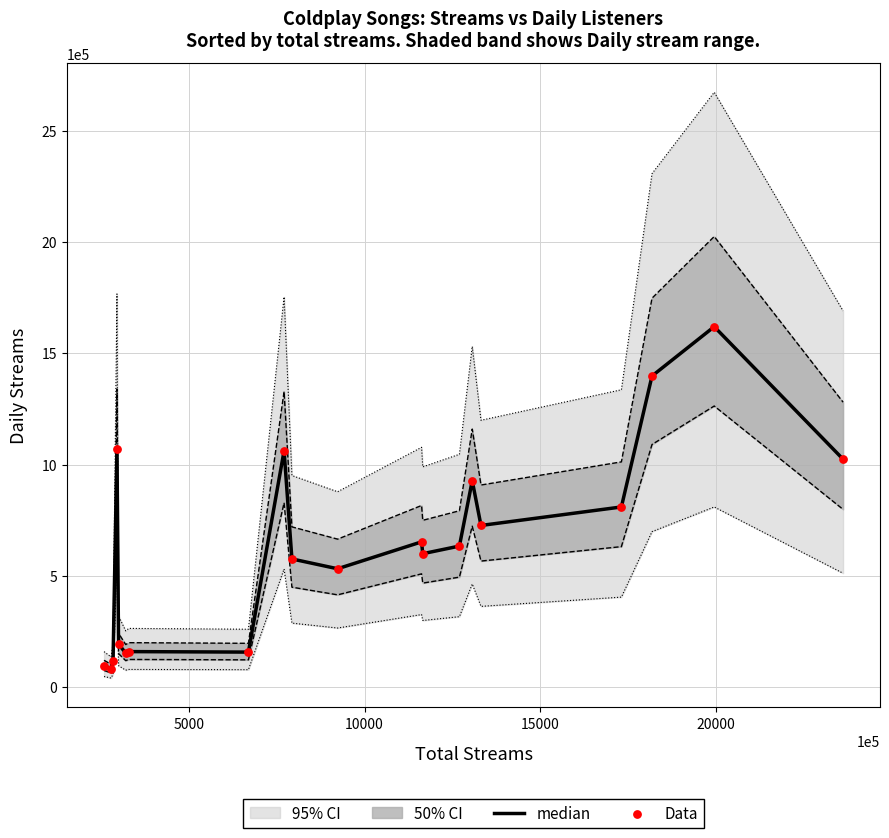

Which series has the largest total across all categories?

median